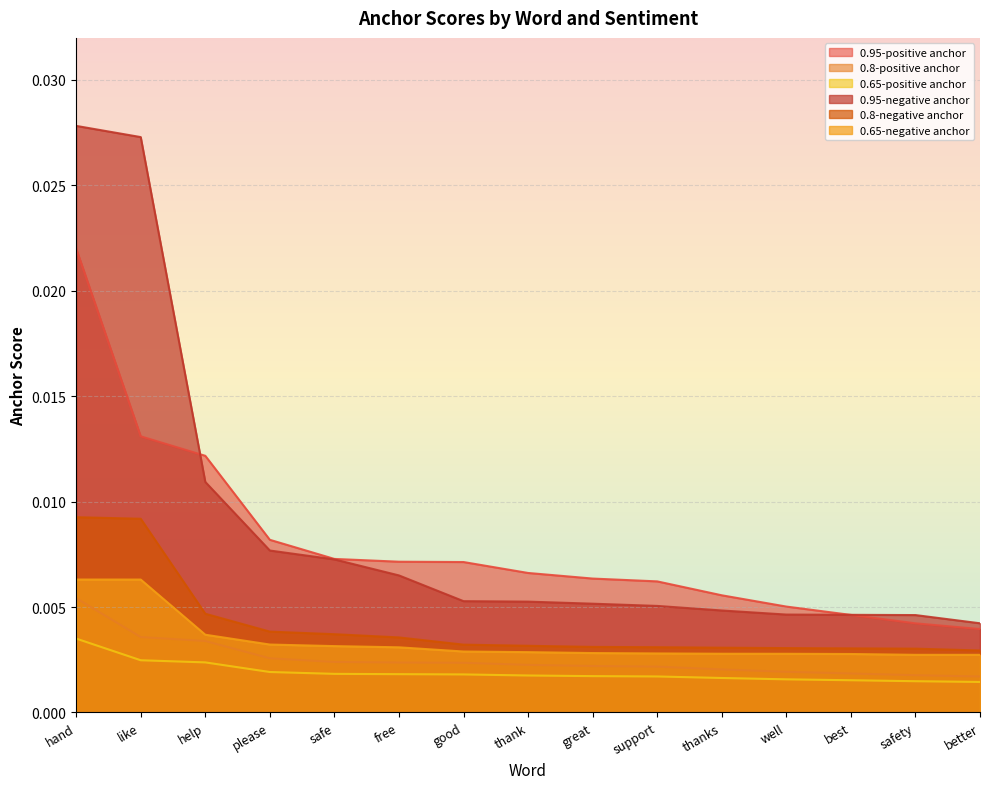

True or false: 0.65-positive anchor and 0.8-negative anchor intersect in this chart.

False